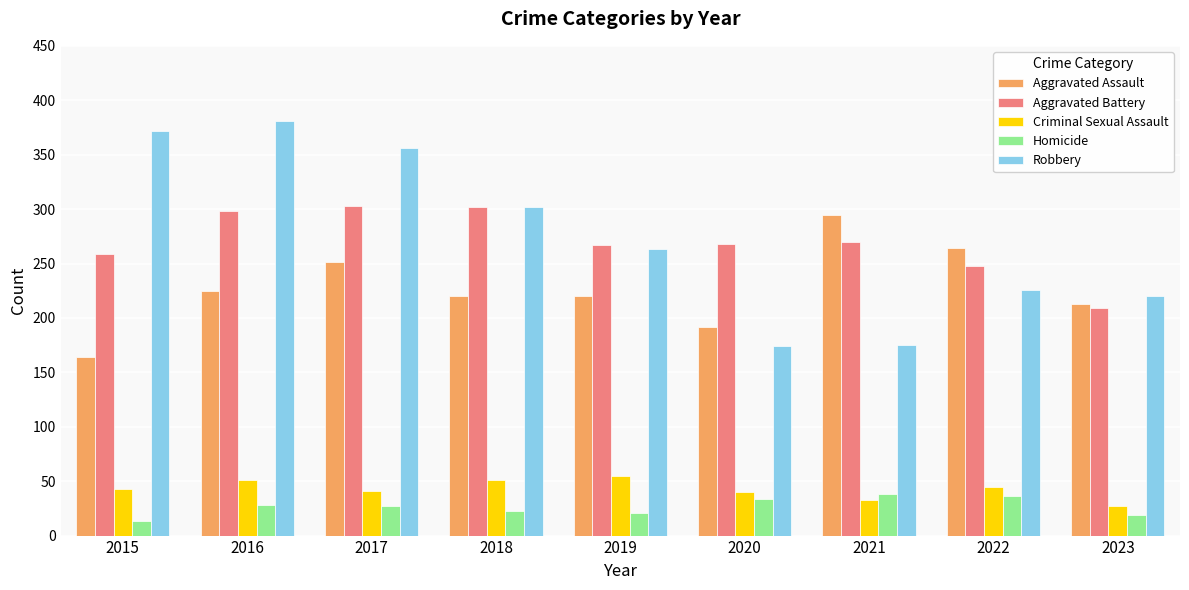

What is the difference between the Robbery values at 2015 and 2020?

198